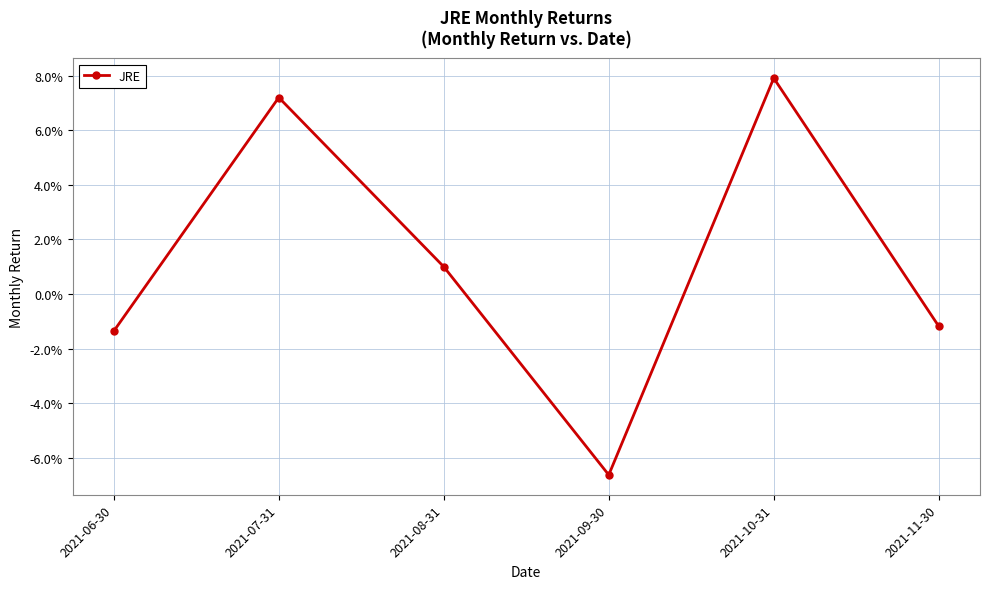

What is the change in value from 2021-09-30 to 2021-10-31?

+0.1